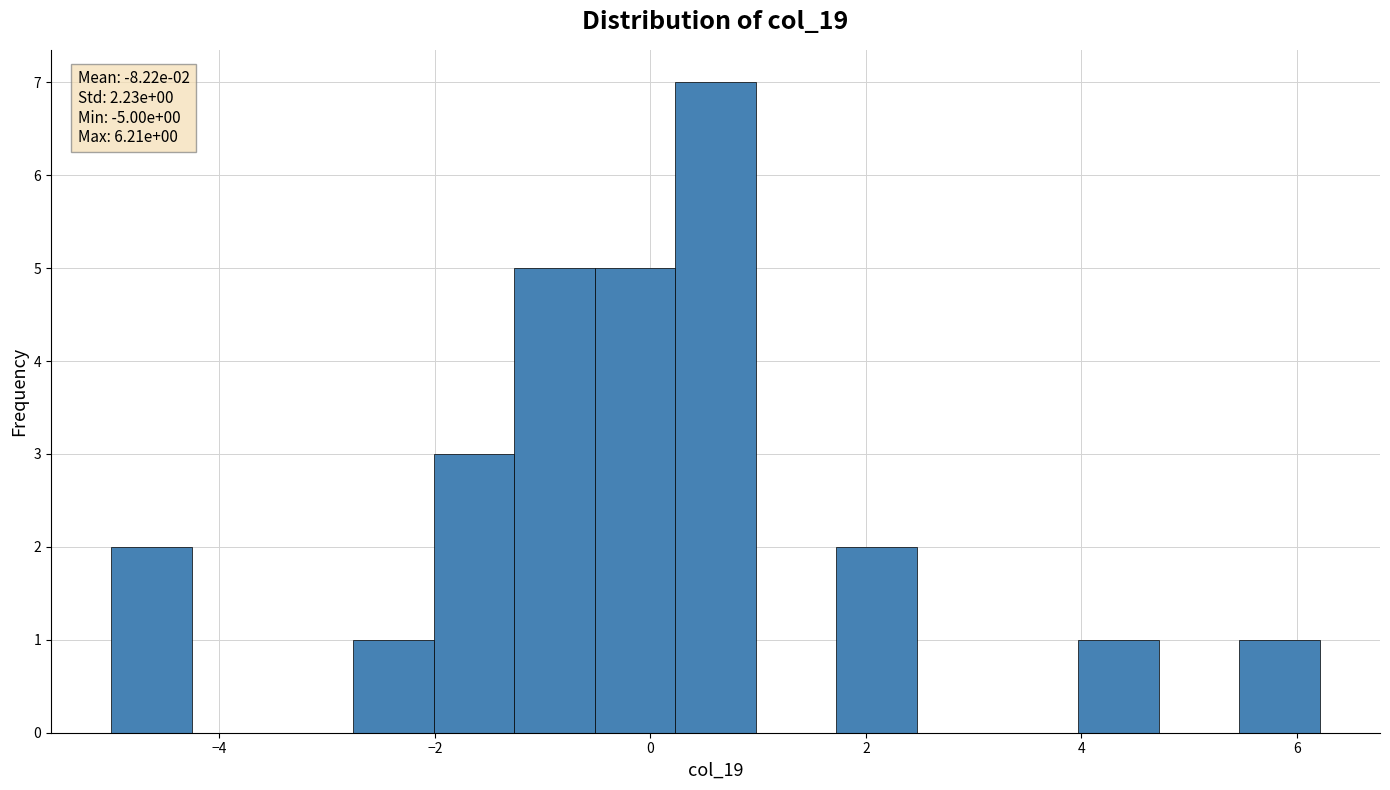

Around what value on the x-axis is the tallest bar? Give the approximate position of its centre, as read against the axis.

0.6